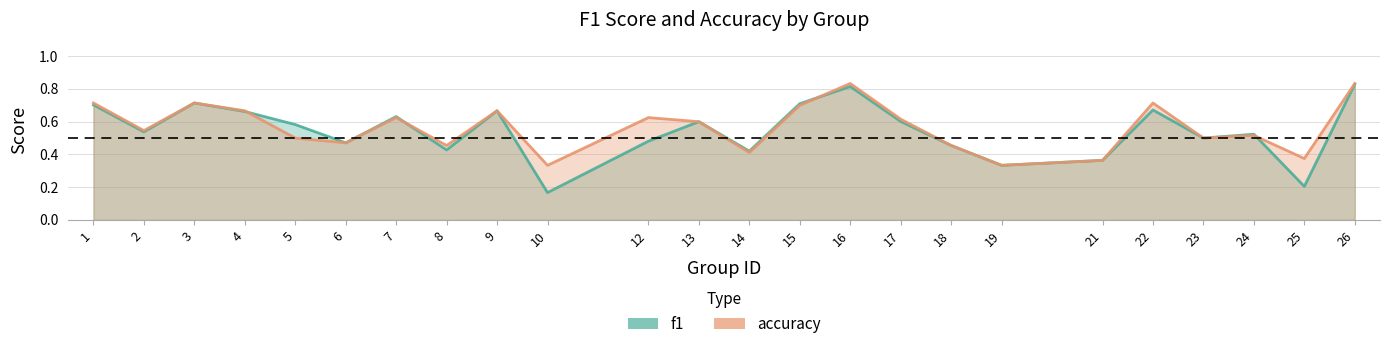

The value of f1 at 6 is 0.5. True or false?

True